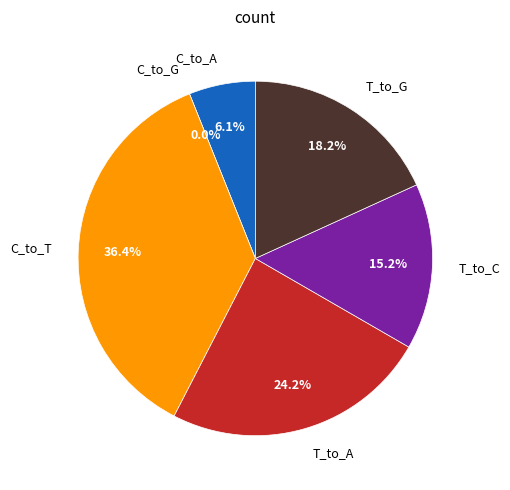

Is it true that C_to_G is 0% of the pie?

True